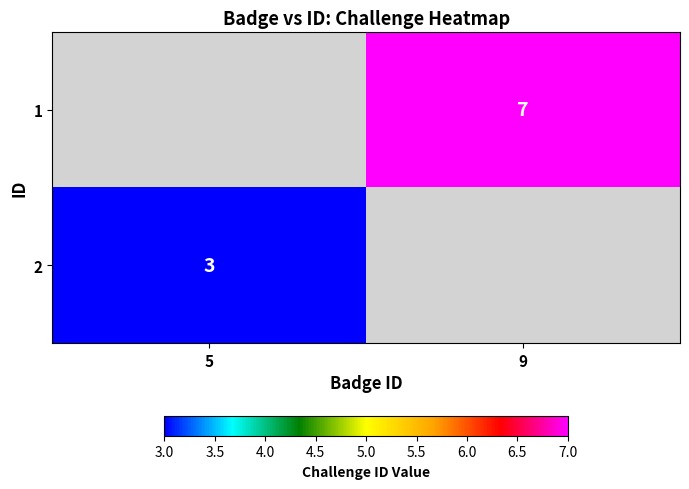

What is the greatest value displayed?

7